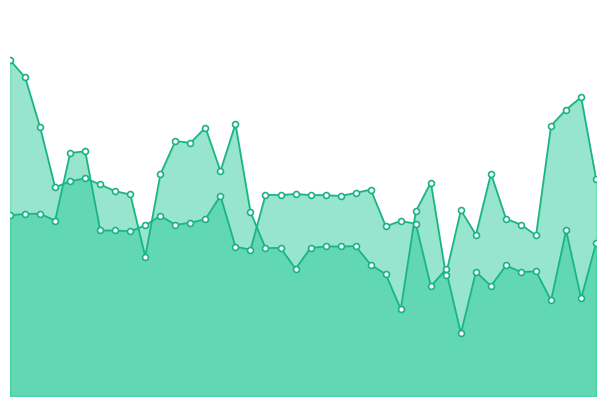

What is the total value across all series at 1?

274.9